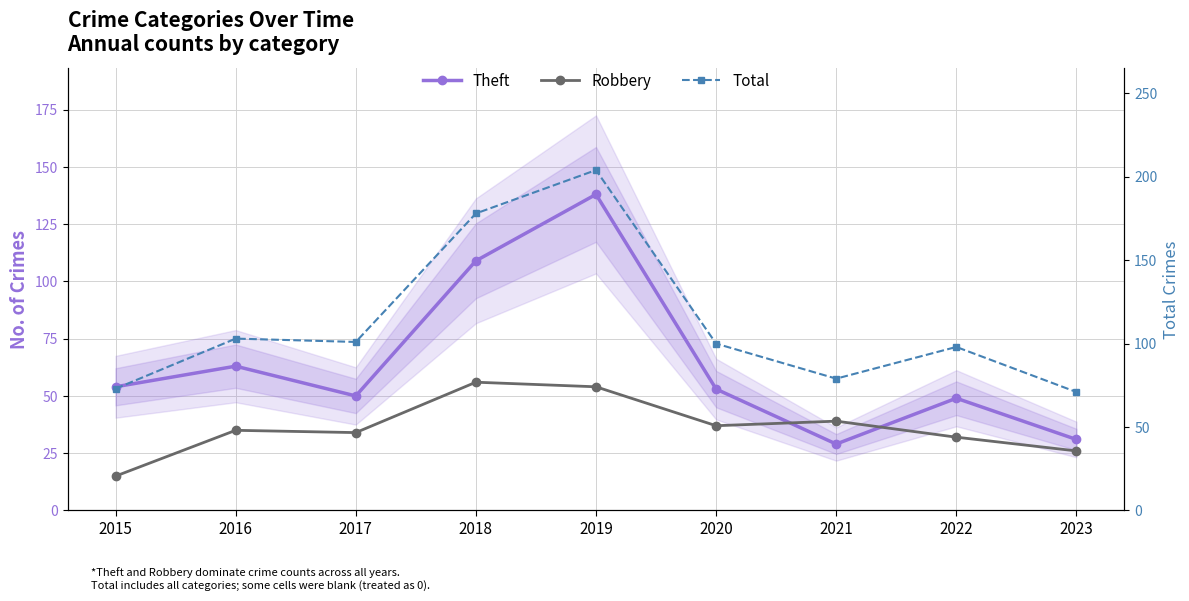

True or false: Theft and Total cross at least once.

False